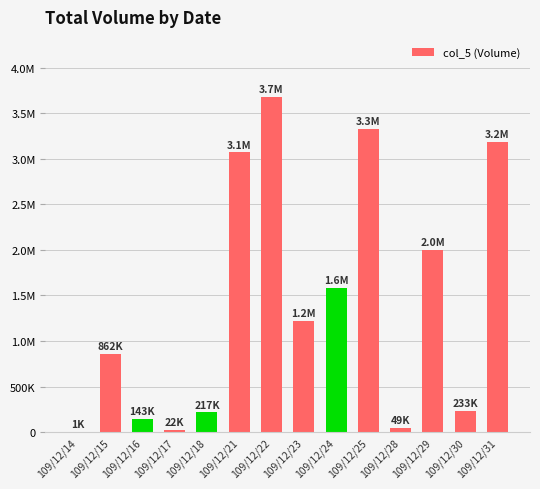

What is the value of the 12th bar from the left?

1996000